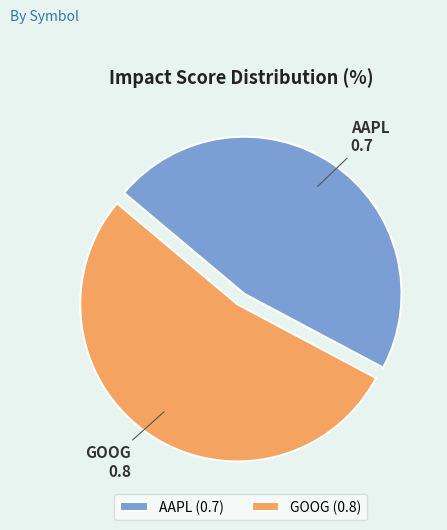

Which category has the biggest portion of the pie?

GOOG